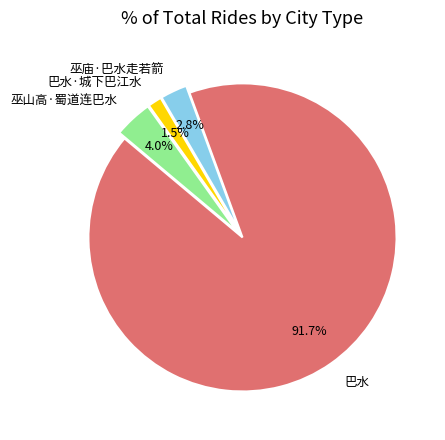

Is 巴水·城下巴江水 the majority of the pie?

No